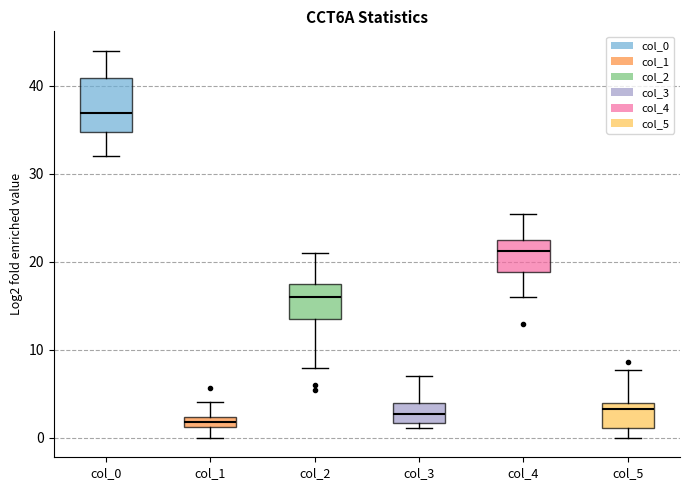

Comparing the boxes themselves (not the whiskers), which one is the tallest?

col_0